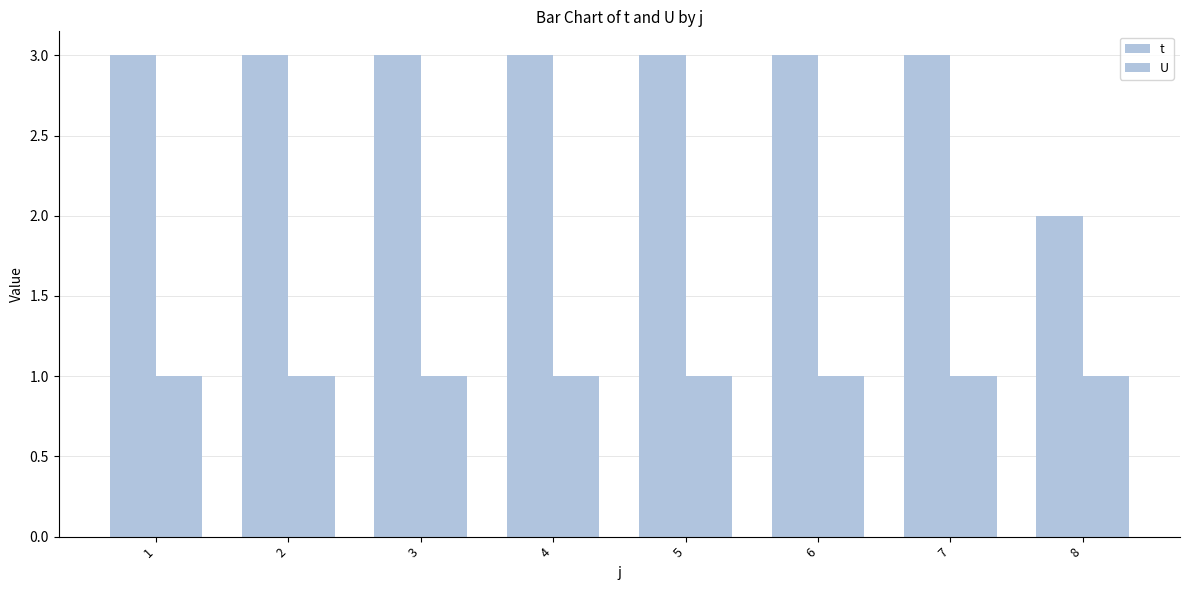

How many bars are there in each group?

2